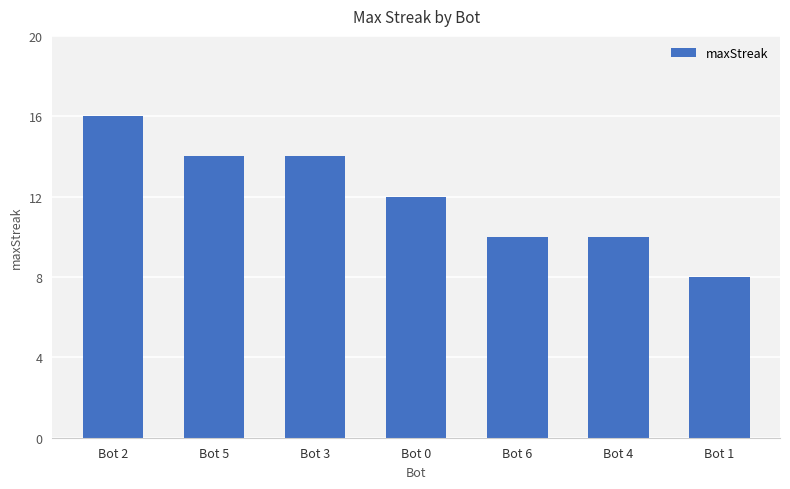

Reading left to right, transcribe all the data shown in this chart.

16	14	14	12	10	10	8